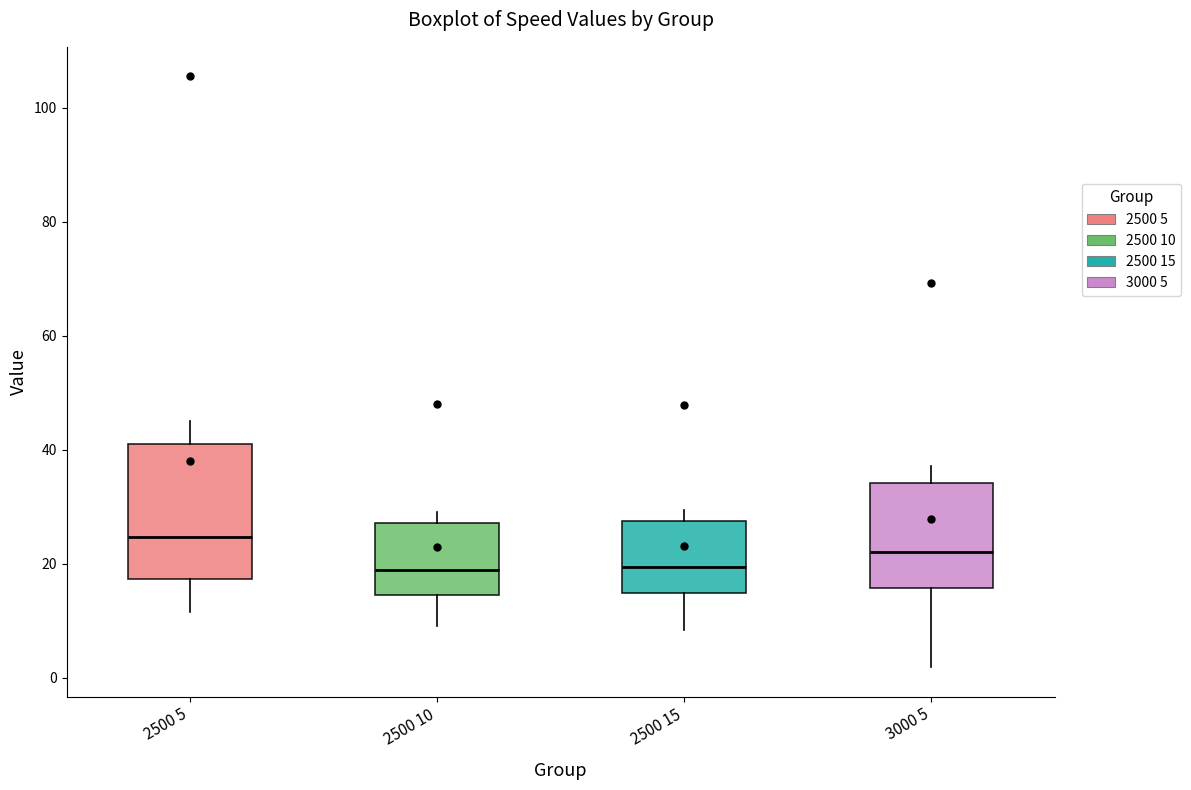

Reading left to right, transcribe this box plot: for each box, give where its median line is, the range the box spans, and where its two whiskers end, as read against the y-axis. The values are not printed on the chart, so give them approximately, as read against the axis.

2500 5: median 24, box 18 to 42, whiskers 12 to 44
2500 10: median 18, box 14 to 28, whiskers 10 to 30
2500 15: median 20, box 14 to 28, whiskers 8 to 30
3000 5: median 22, box 16 to 34, whiskers 2 to 38